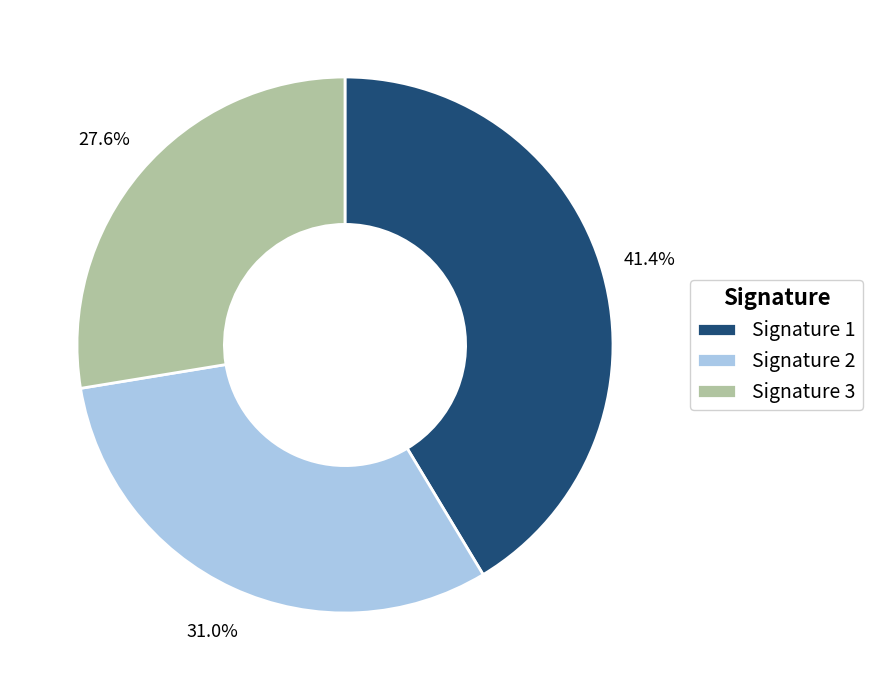

What portion of the pie excludes Signature 2?

69.0%